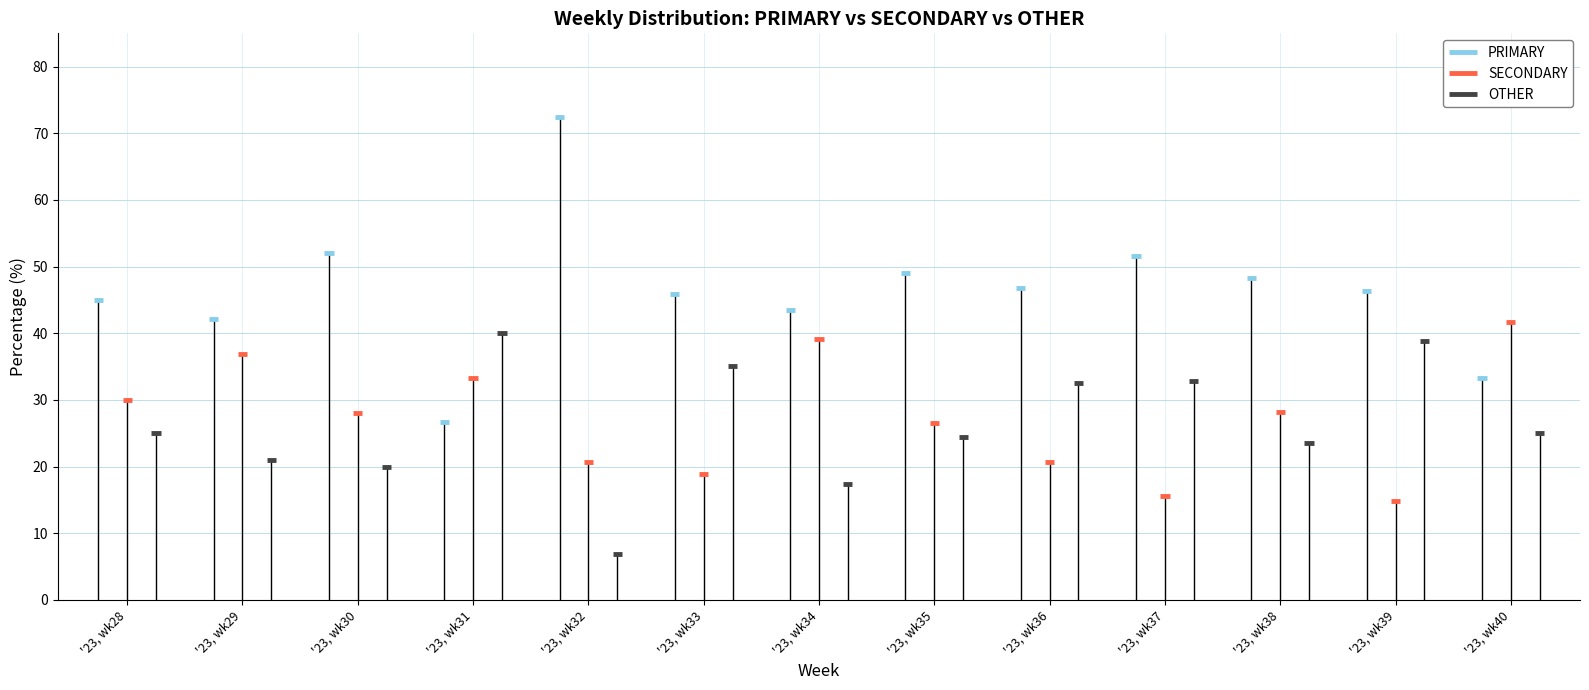

Rank the categories by PRIMARY value from lowest to highest.

'23, wk31, '23, wk40, '23, wk29, '23, wk34, '23, wk28, '23, wk33, '23, wk39, '23, wk36, '23, wk38, '23, wk35, '23, wk37, '23, wk30, '23, wk32